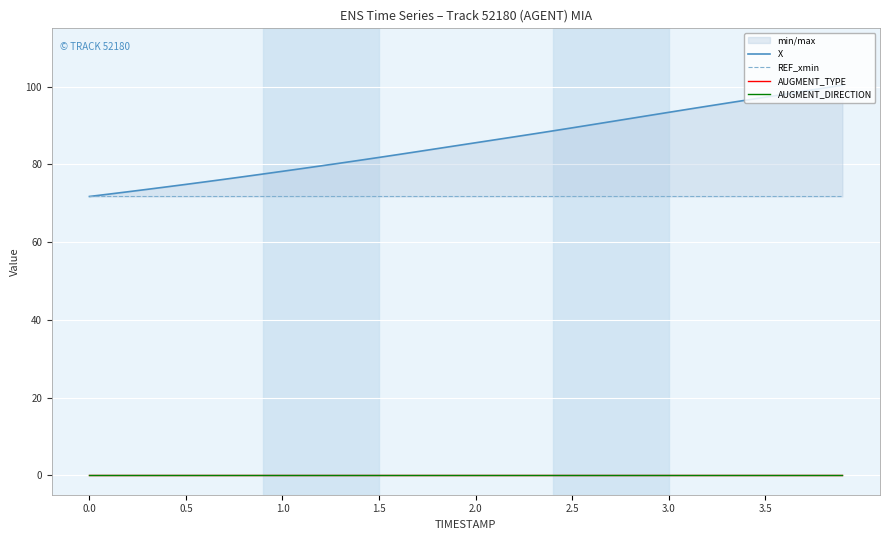

What are all the series names shown in the legend?

X, REF_xmin, AUGMENT_TYPE, AUGMENT_DIRECTION